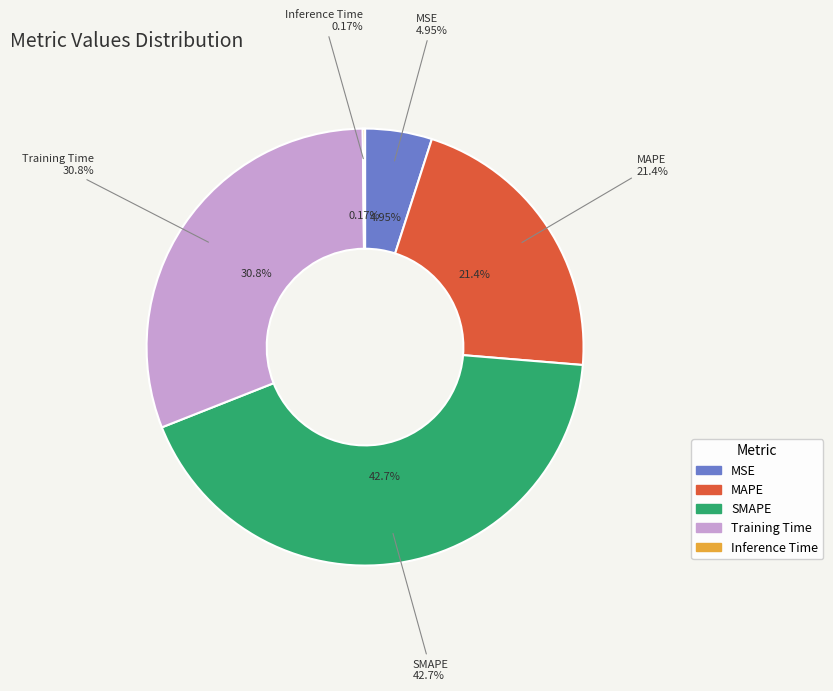

Is there any slice that represents more than half of the pie?

No